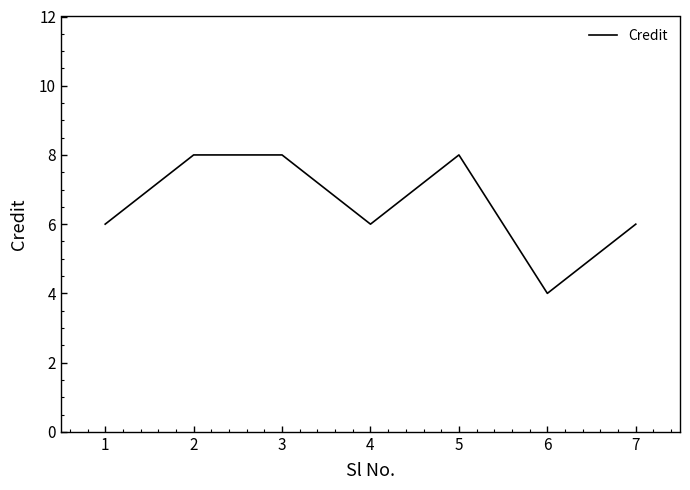

At which category does the data reach its first local valley?

4